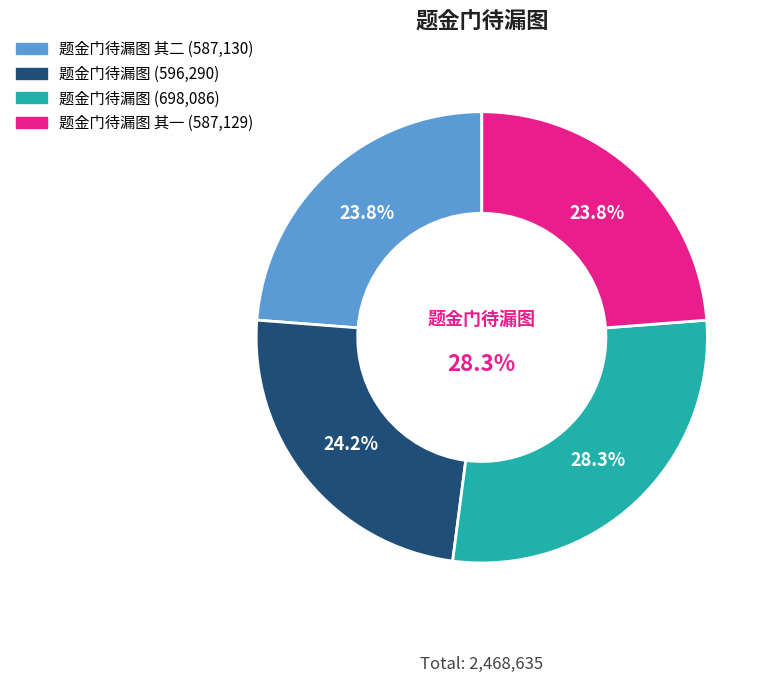

Is there a majority slice in this chart?

No